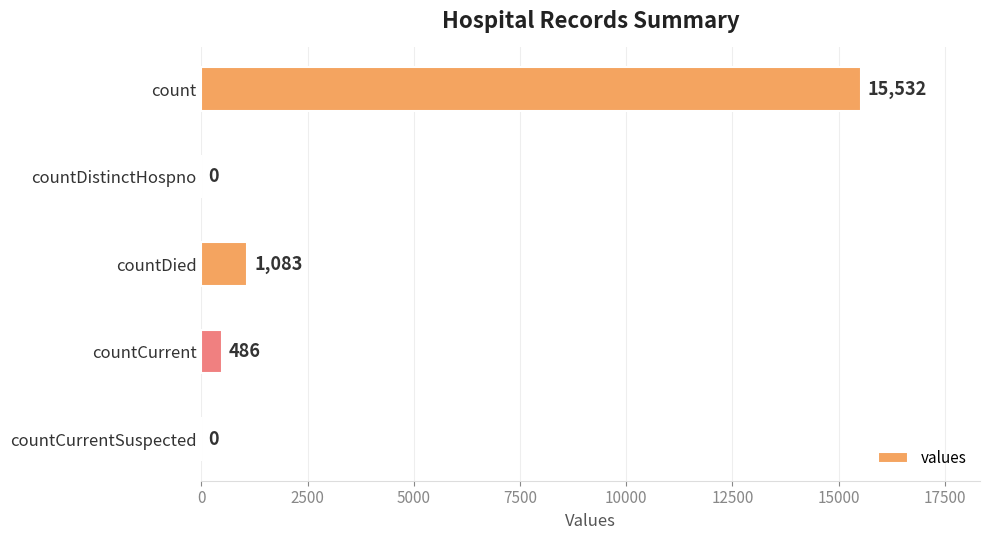

What is the average value?

3420